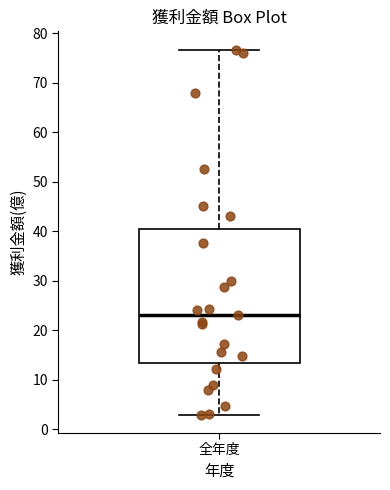

Read this box plot against the y-axis: the position of the median line, the range covered by the box, and the ends of both whiskers. The values are not printed on the chart, so give them approximately, as read against the axis.

median 23, box 14 to 40, whiskers 3 to 77